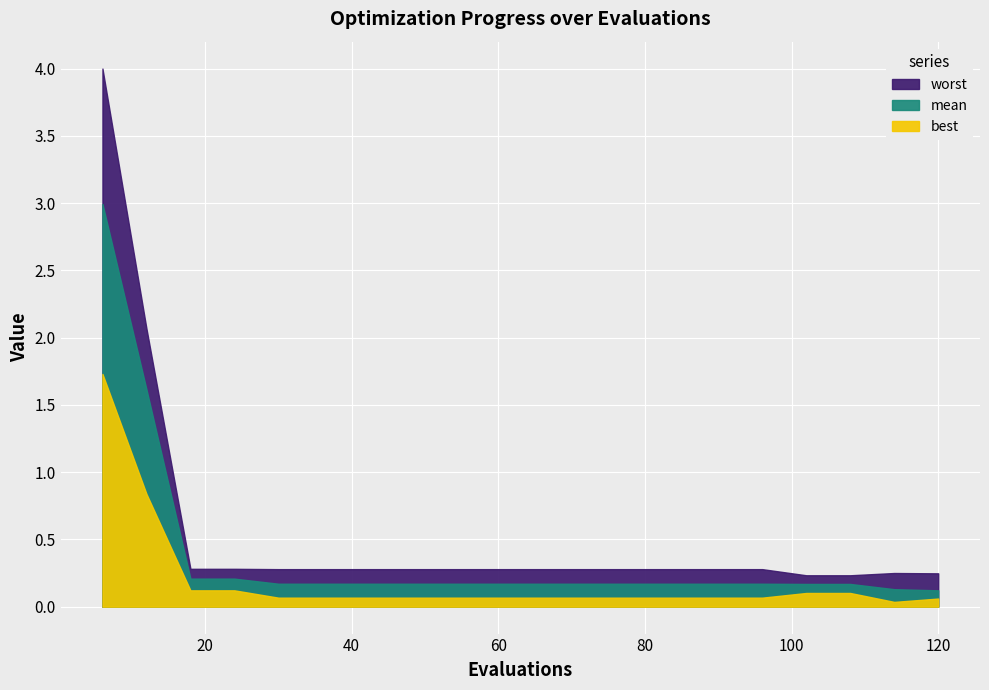

Between 108 and 72, which is larger?

72